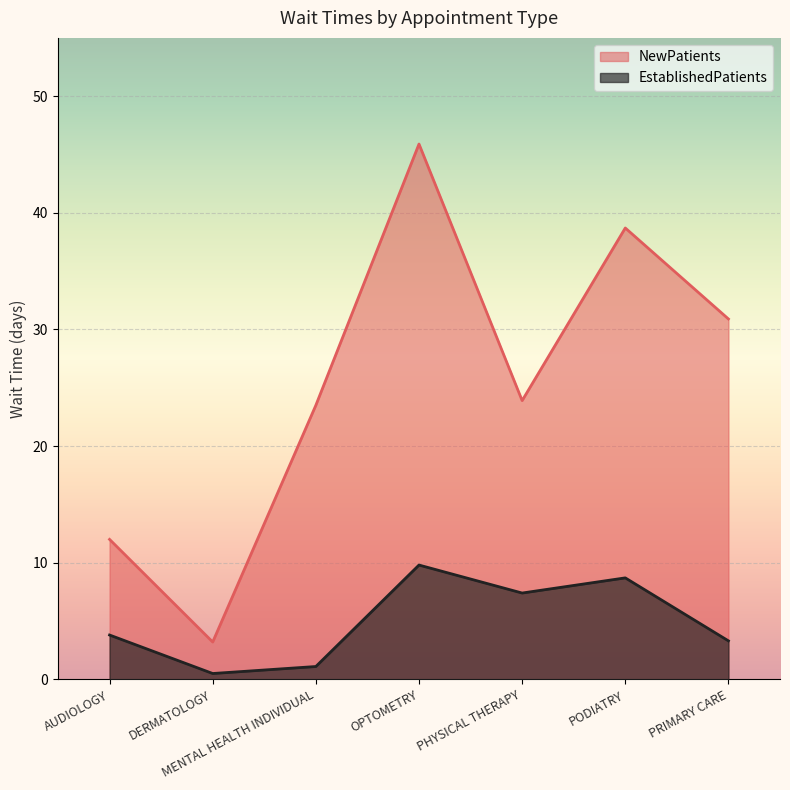

What is the label of the 7th point from the right?

AUDIOLOGY